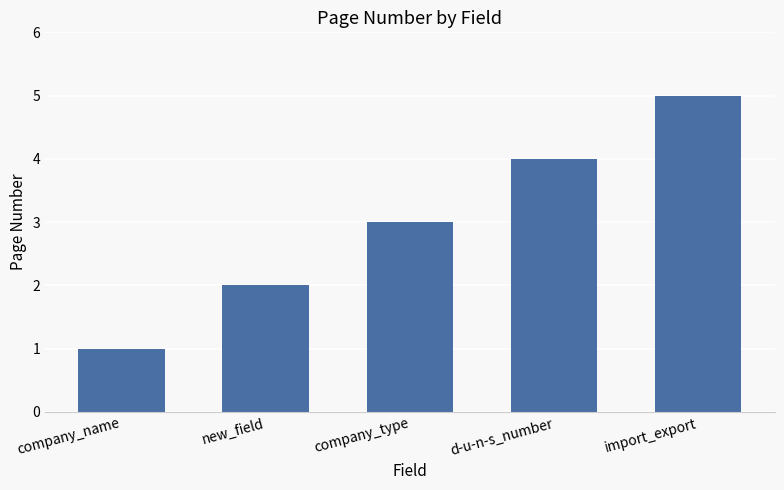

What is the change in value from new_field to import_export?

+3